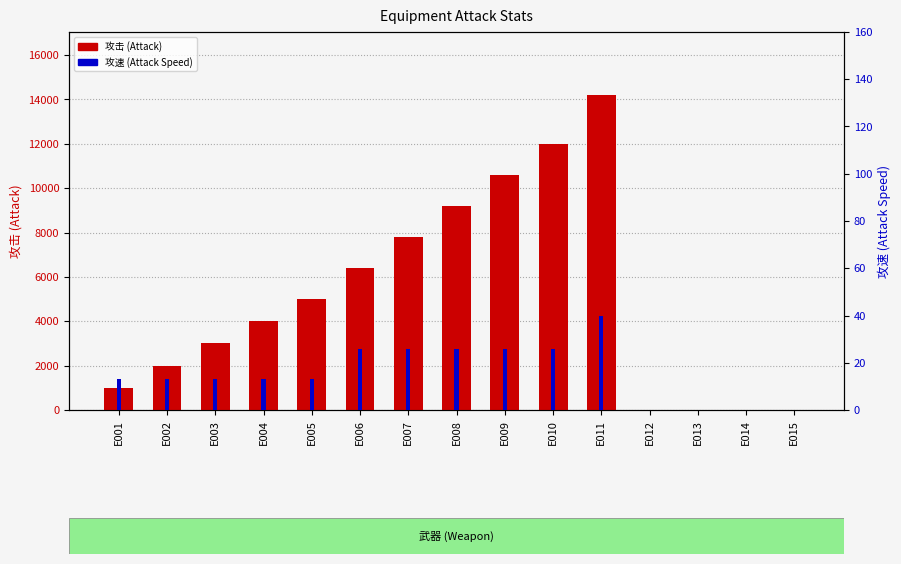

What is the value of the 攻击 (Attack) bar at the 8th from the left?

9200